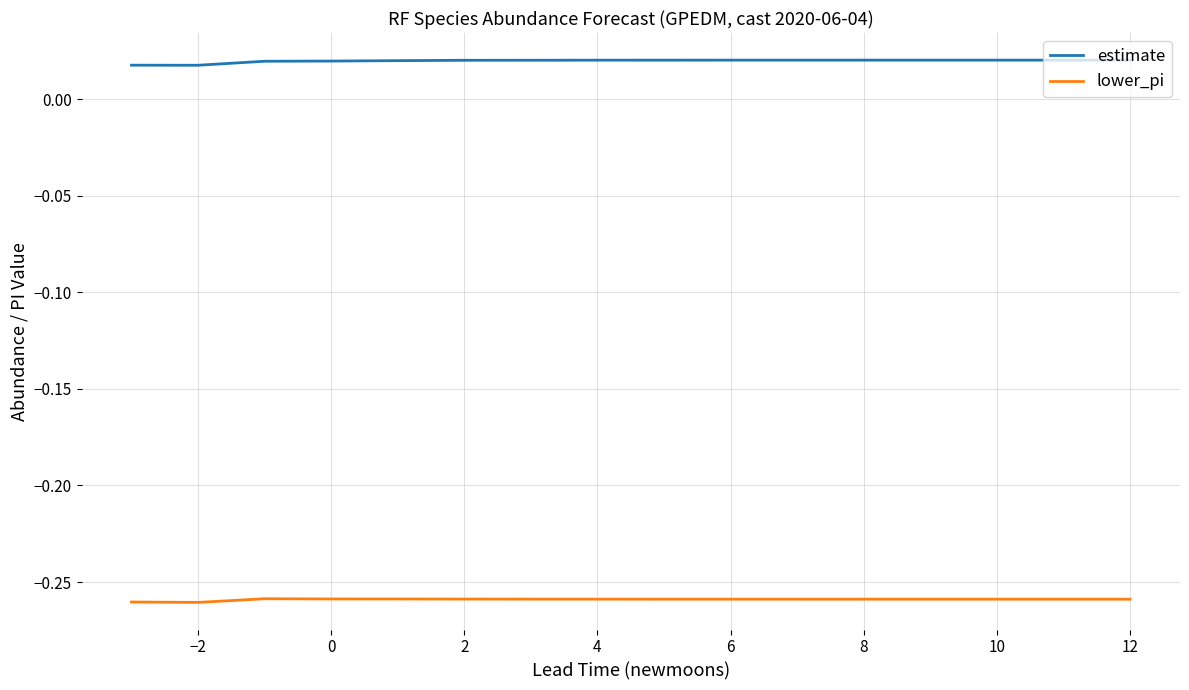

List the series in order of their peak value, lowest first.

lower_pi, estimate